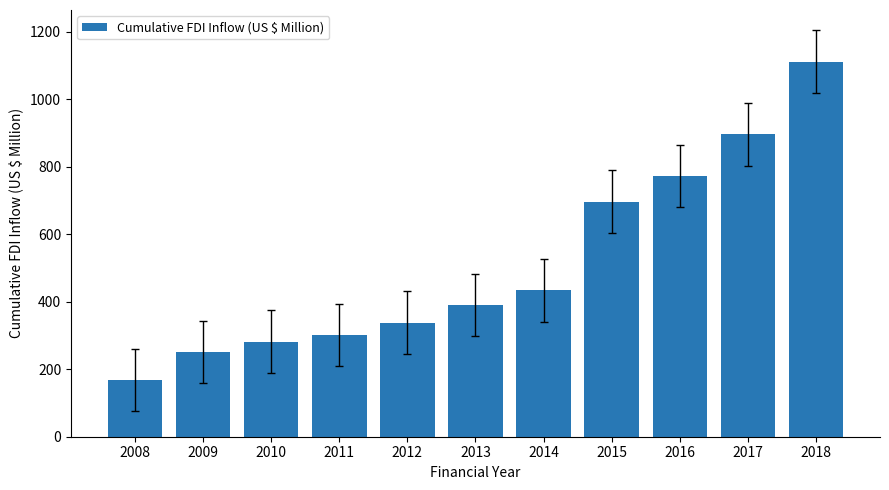

How many bars are there in total?

11